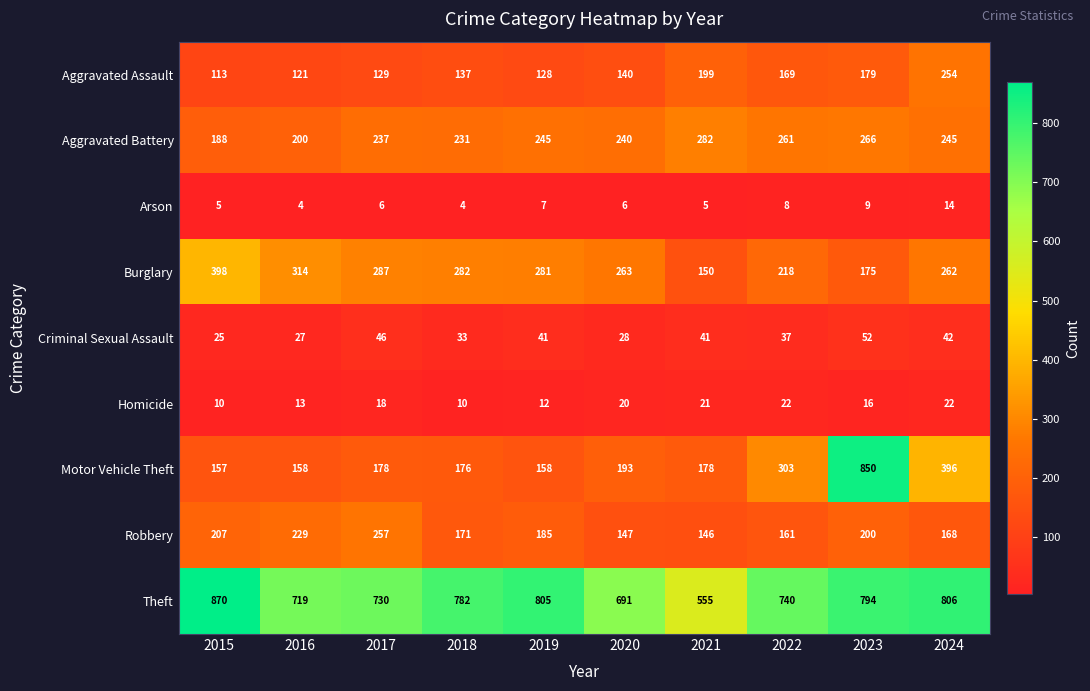

Which series changed the most between 2017 and 2022?

Motor Vehicle Theft